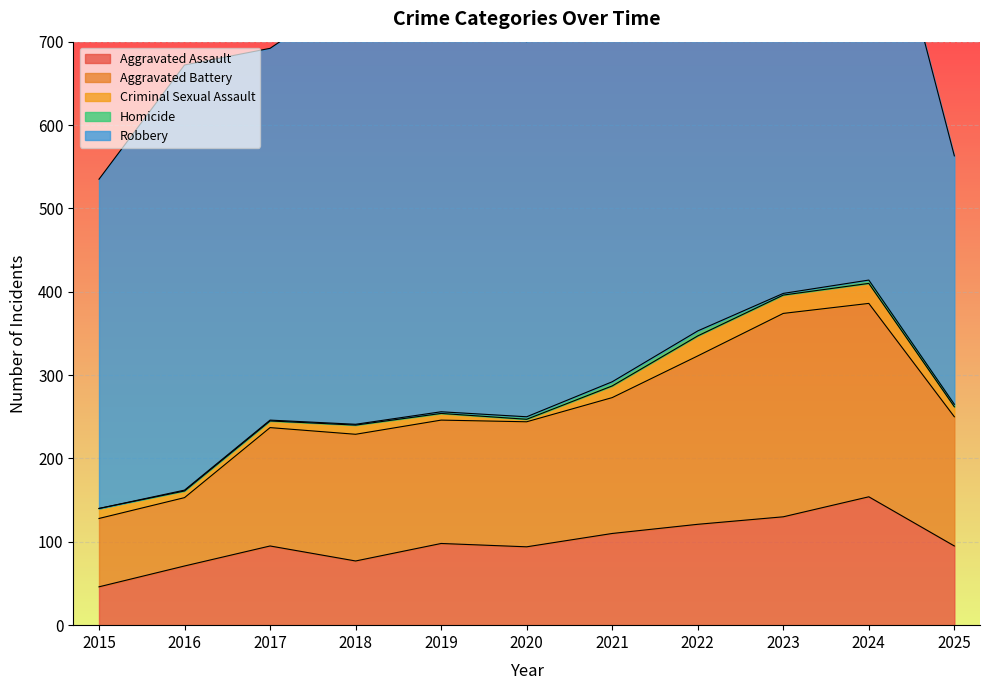

Which has a higher value, 2024 or 2019?

2024